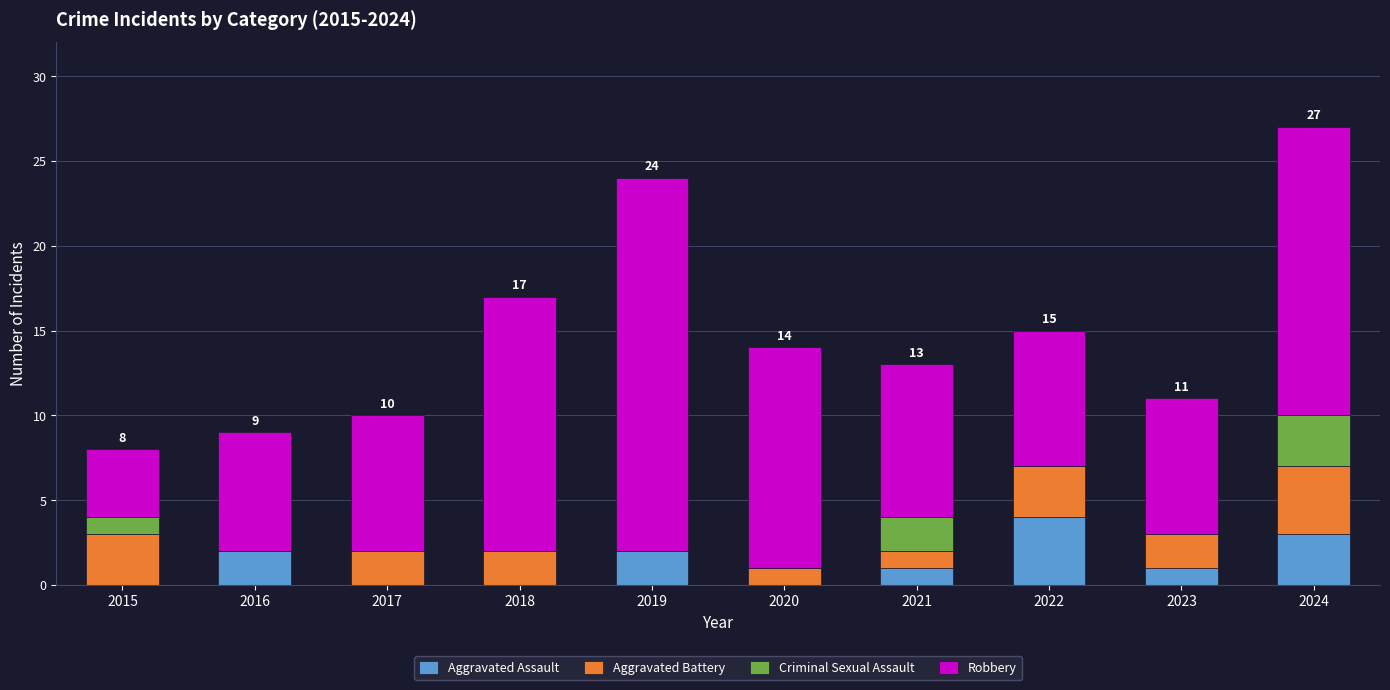

Are the bars grouped side by side (vs. stacked)?

No